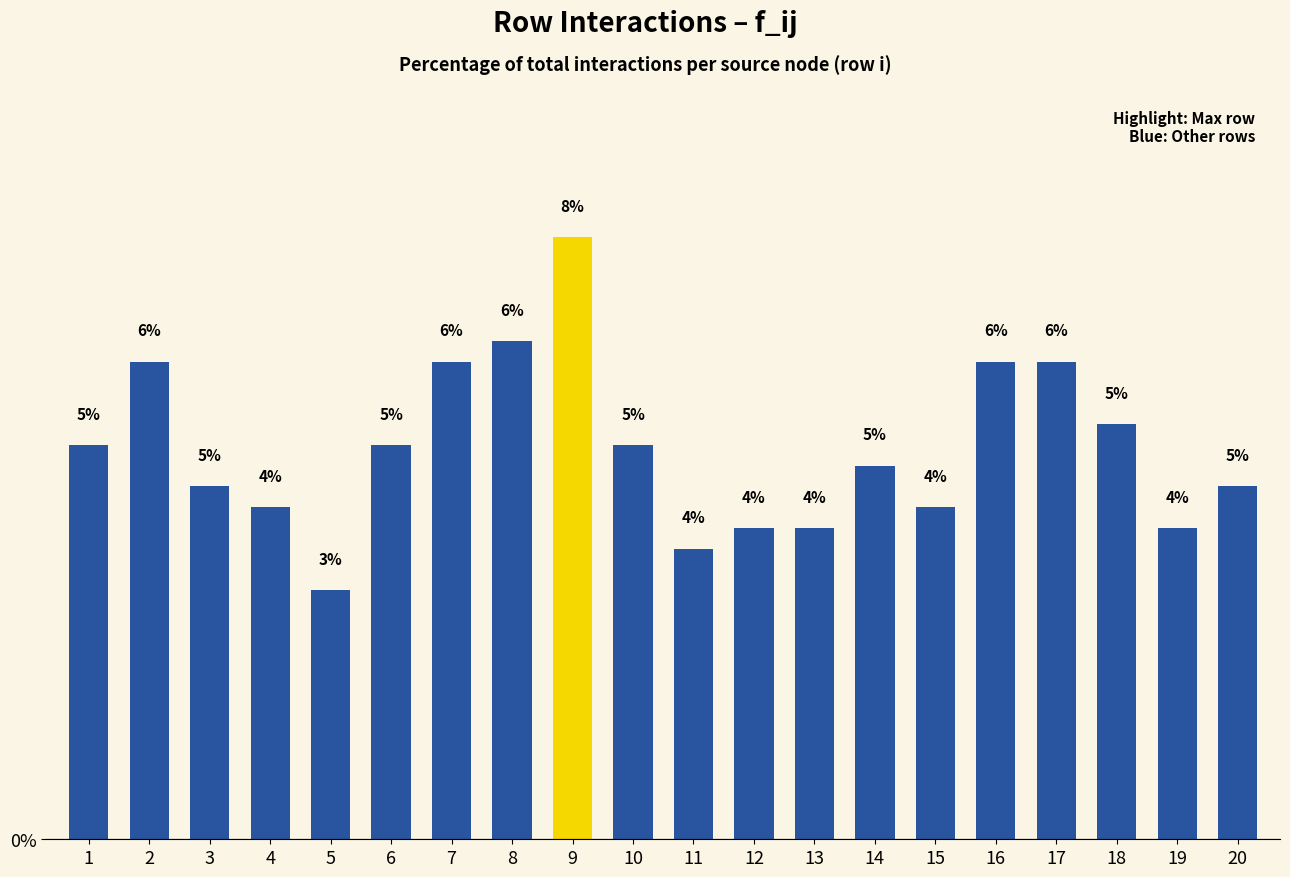

Which has a higher value, 17 or 4?

17